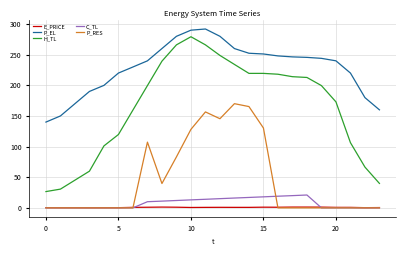

Which series has the largest range (max minus min)?

H_TL